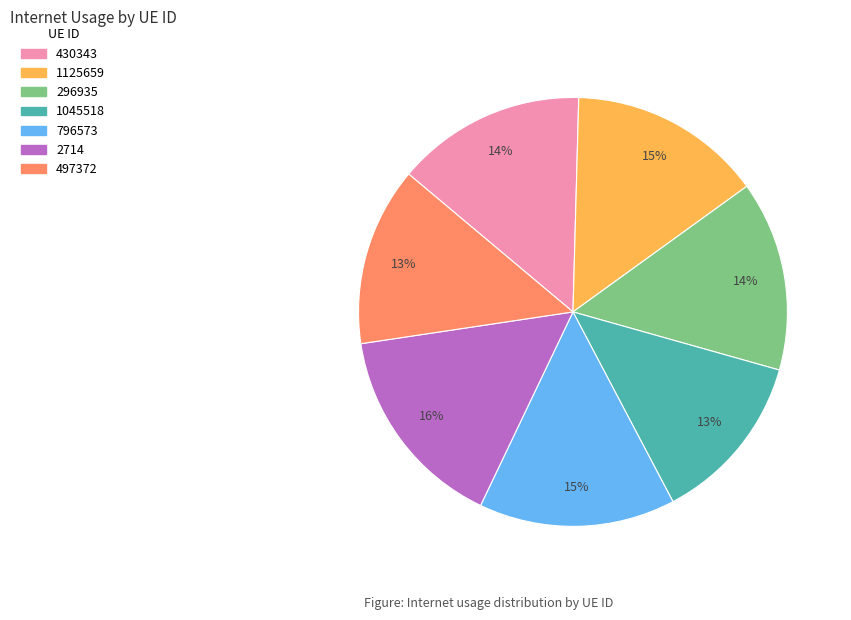

Which slice is the smallest?

1045518